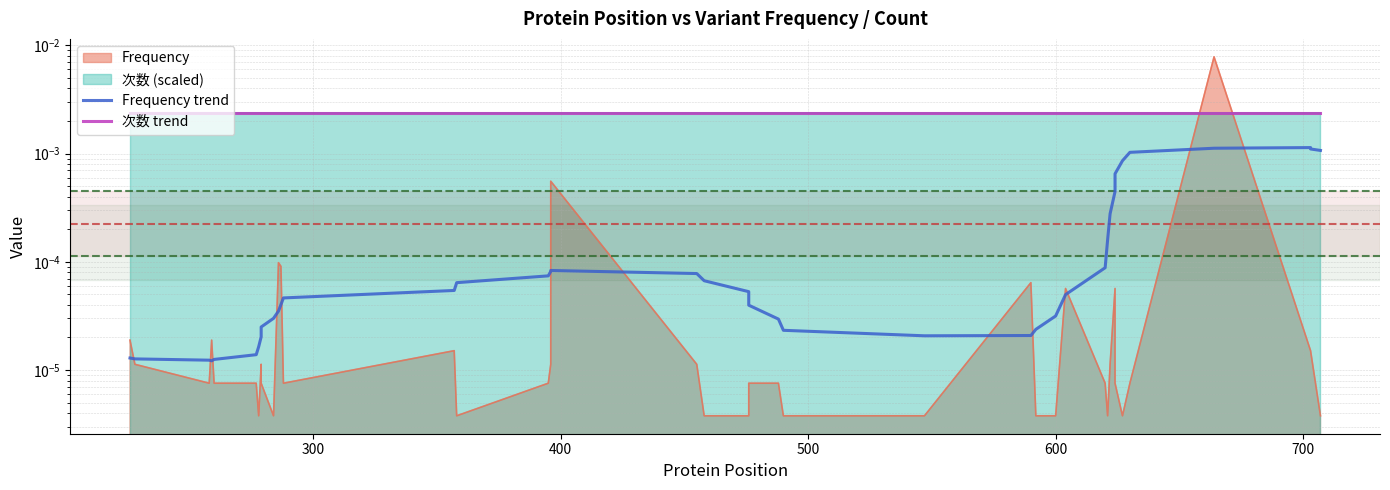

True or false: 次数 trend and Frequency trend intersect in this chart.

False